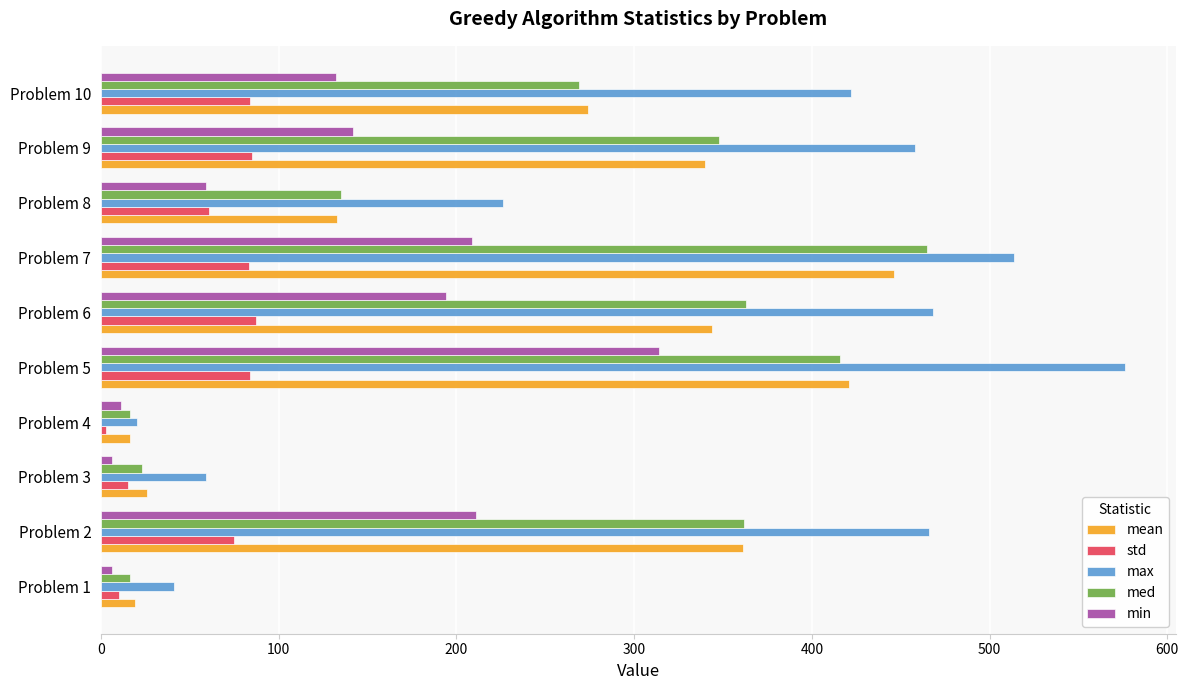

What is the average value of the med series?

241